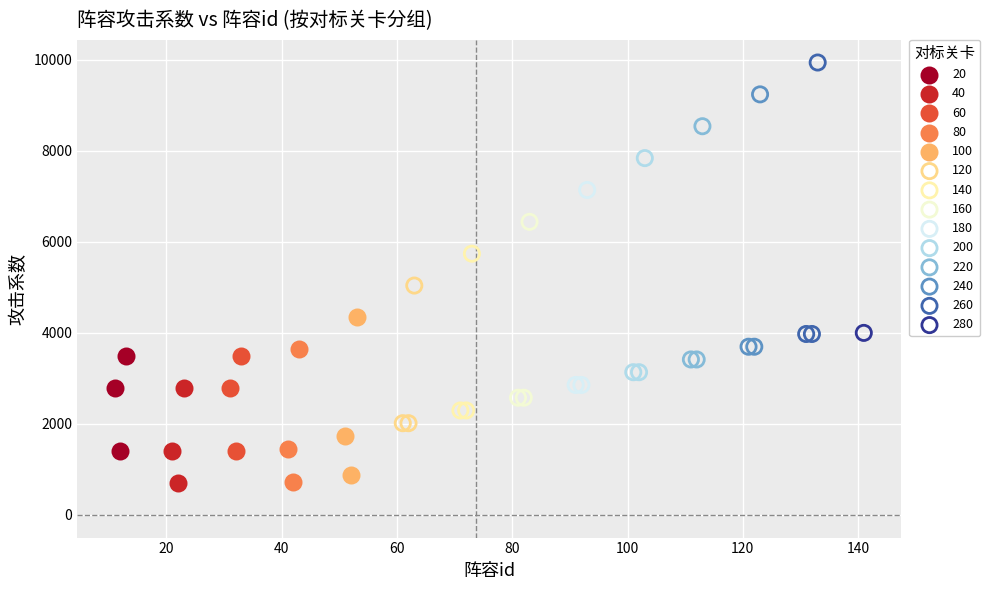

What are all the series names shown in the legend?

20, 40, 60, 80, 100, 120, 140, 160, 180, 200, 220, 240, 260, 280